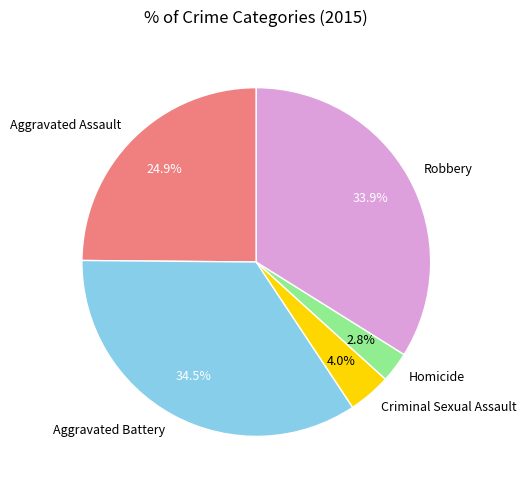

Approximately how many times larger is the value at Aggravated Assault compared to Robbery?

0.7